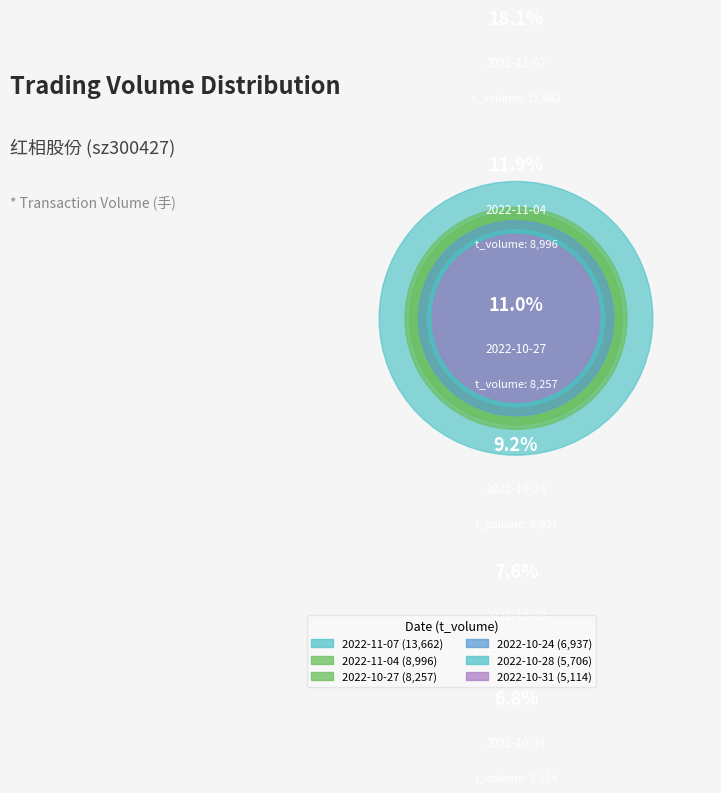

Is it true that 2022-10-25 is 16% of the pie?

False